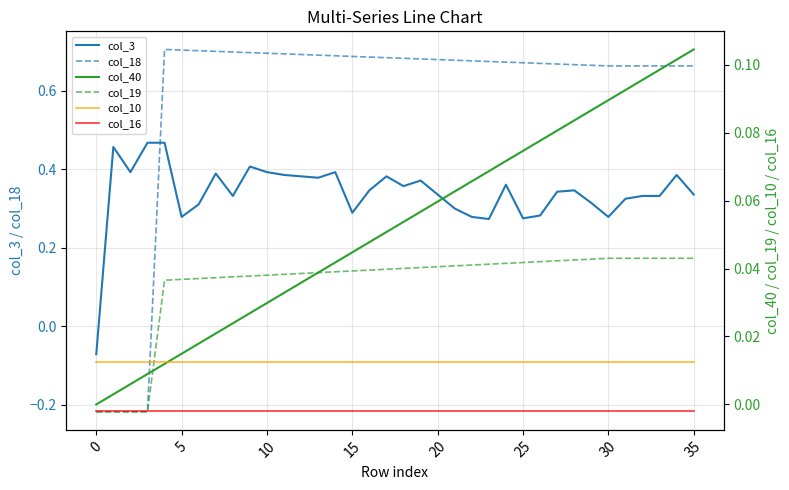

True or false: col_19 has more than 0 points higher than both neighbors.

False